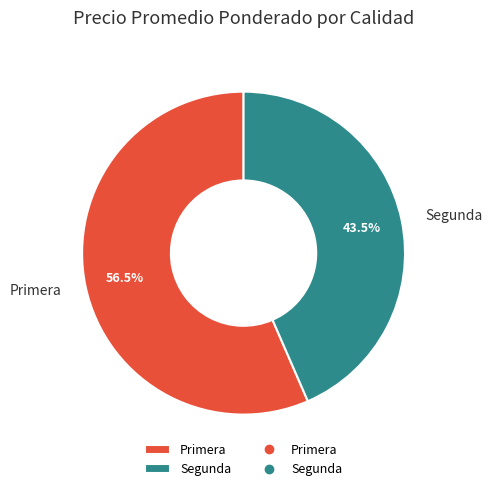

To the nearest percent, what is the difference between the Primera and Segunda slice percentages?

13%